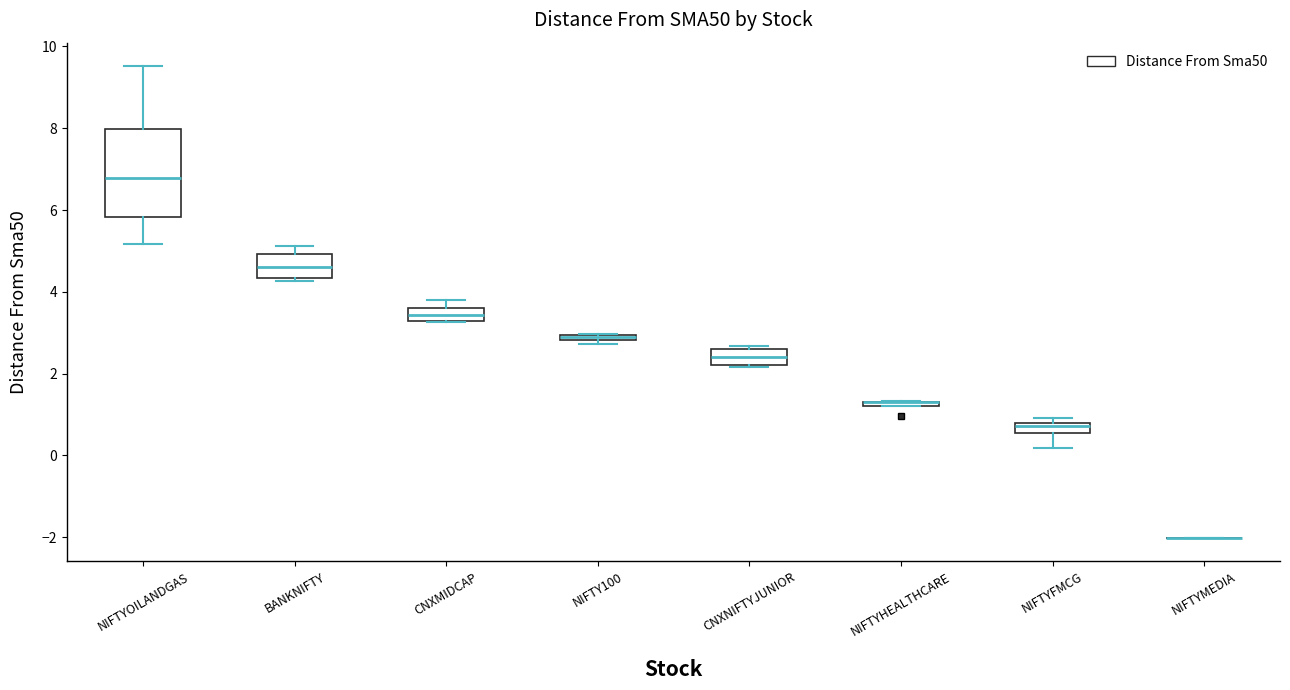

Where is the upper edge of the box for CNXMIDCAP on the y-axis? The values are not printed on the chart, so give them approximately, as read against the axis.

3.6